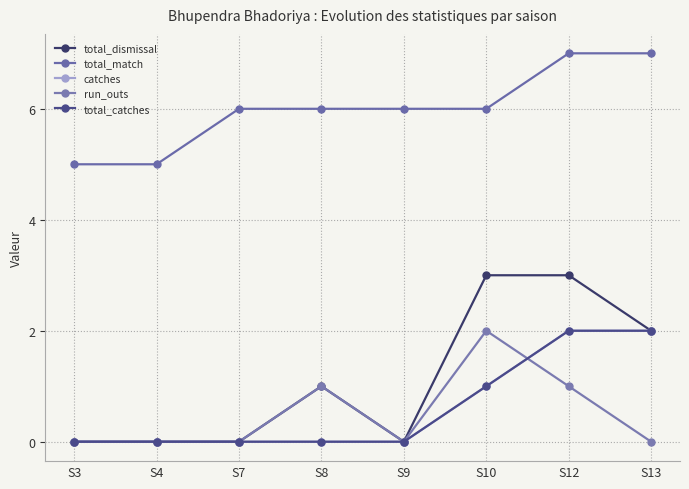

Does the chart have visible grid lines?

Yes